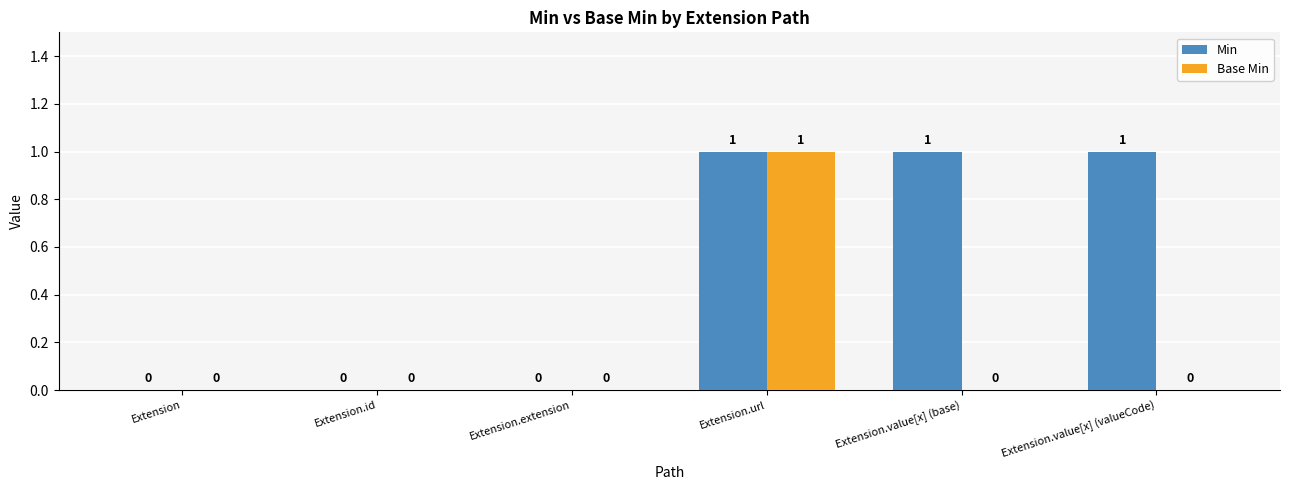

Count the number of categories in the chart.

6